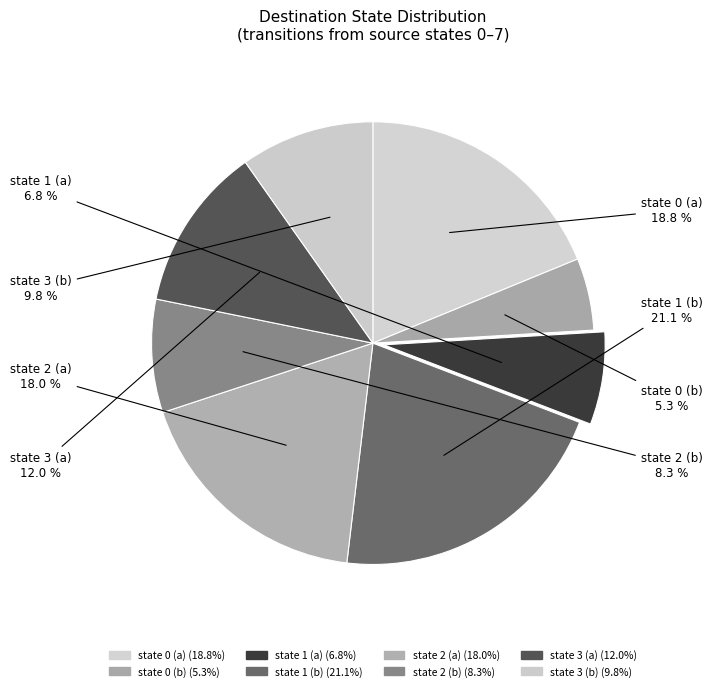

Count the number of slices in the pie.

8